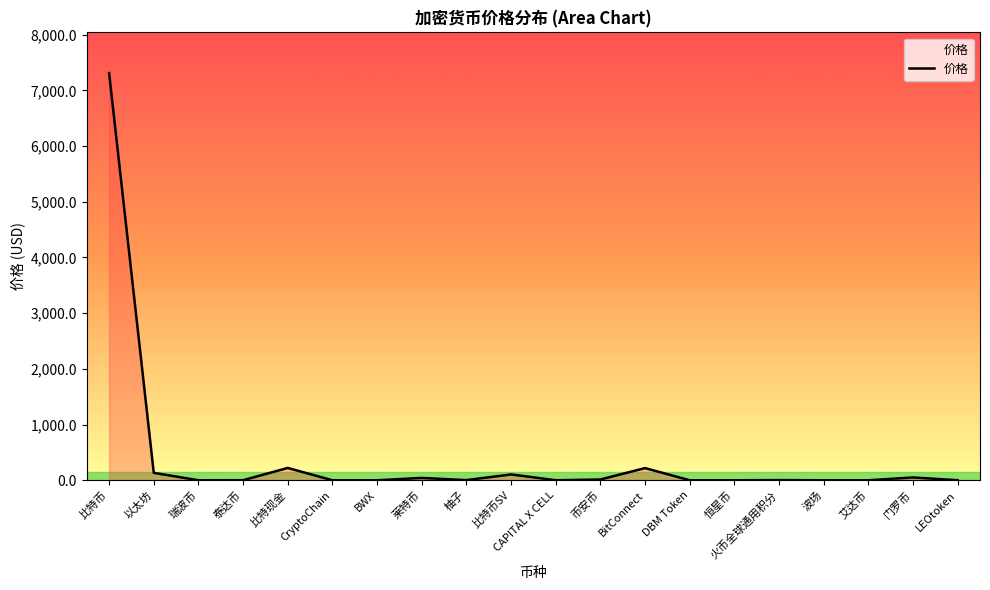

What position from the right is LEOtoken?

1